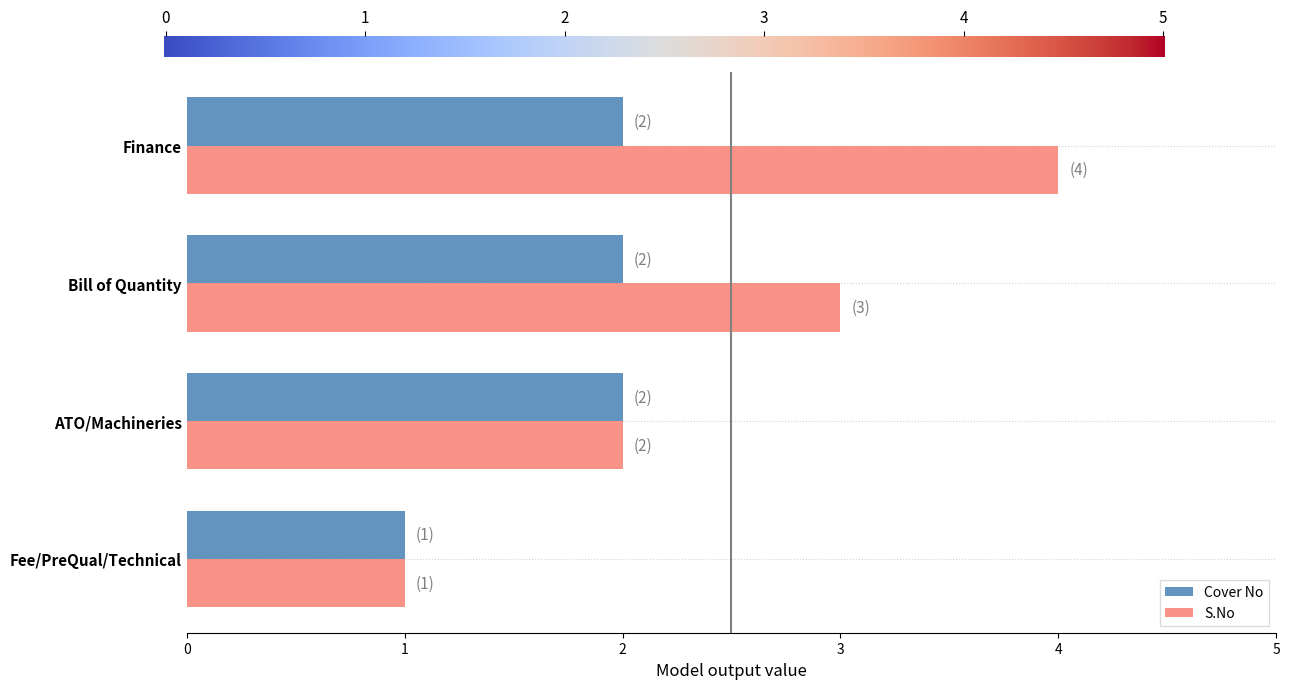

Where is Cover No nearest to the value 1?

Fee/PreQual/Technical